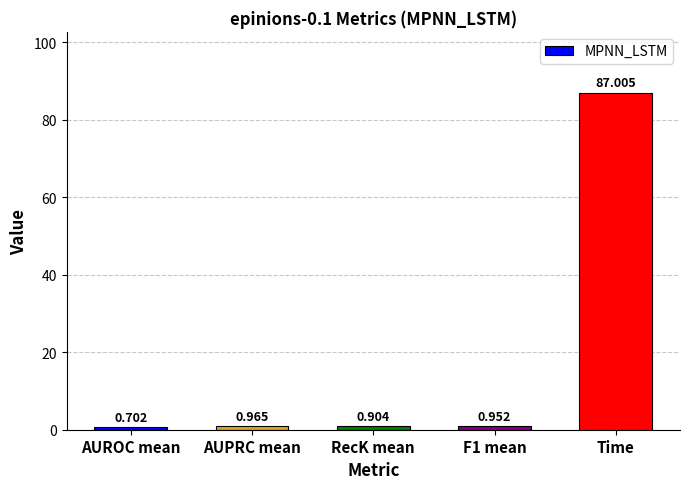

List the labels in order of value, smallest first.

AUROC mean, RecK mean, F1 mean, AUPRC mean, Time